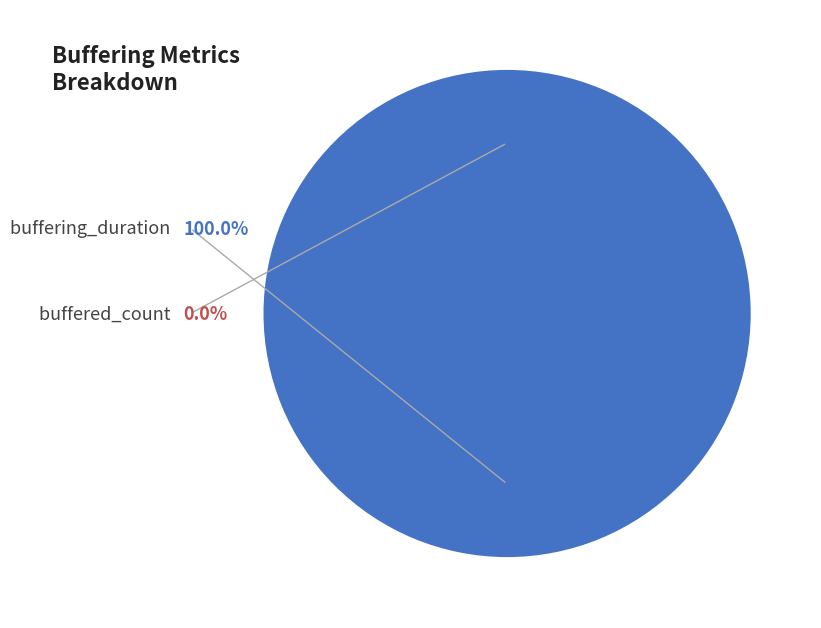

Rank the categories by value from highest to lowest.

buffering_duration, buffered_count